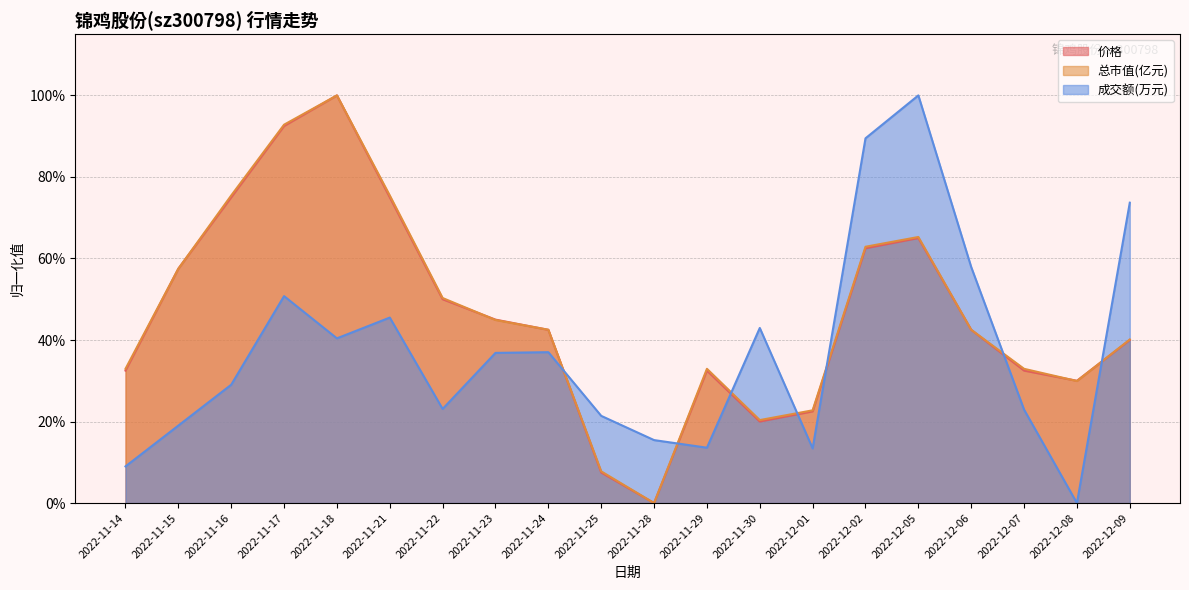

How many values in 价格 are above zero?

19